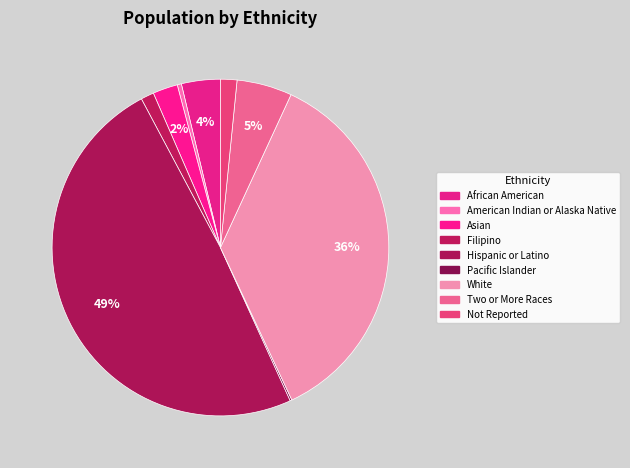

What percentage is NOT represented by American Indian or Alaska Native?

99.6%